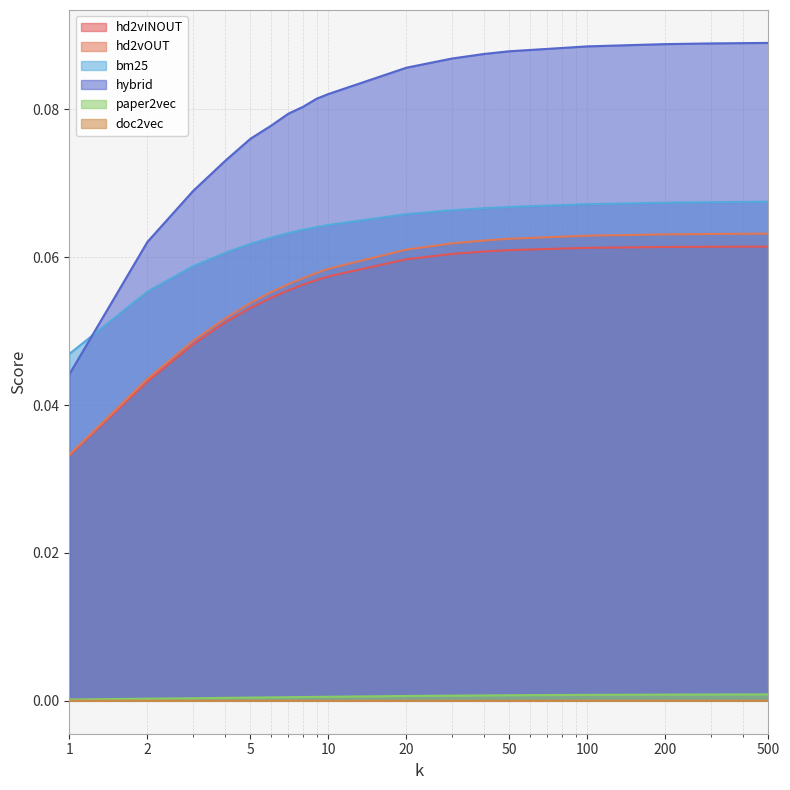

Reading right to left, extract all data points from this chart.

hd2vINOUT: 500=0.1	300=0.1	200=0.1	100=0.1	50=0.1	40=0.1	30=0.1	20=0.1	10=0.1	9=0.1	8=0.1	7=0.1	6=0.1	5=0.1	4=0.1	3=0.0	2=0.0	1=0.0
hd2vOUT: 500=0.1	300=0.1	200=0.1	100=0.1	50=0.1	40=0.1	30=0.1	20=0.1	10=0.1	9=0.1	8=0.1	7=0.1	6=0.1	5=0.1	4=0.1	3=0.0	2=0.0	1=0.0
bm25: 500=0.1	300=0.1	200=0.1	100=0.1	50=0.1	40=0.1	30=0.1	20=0.1	10=0.1	9=0.1	8=0.1	7=0.1	6=0.1	5=0.1	4=0.1	3=0.1	2=0.1	1=0.0
hybrid: 500=0.1	300=0.1	200=0.1	100=0.1	50=0.1	40=0.1	30=0.1	20=0.1	10=0.1	9=0.1	8=0.1	7=0.1	6=0.1	5=0.1	4=0.1	3=0.1	2=0.1	1=0.0
paper2vec: 500=0.0	300=0.0	200=0.0	100=0.0	50=0.0	40=0.0	30=0.0	20=0.0	10=0.0	9=0.0	8=0.0	7=0.0	6=0.0	5=0.0	4=0.0	3=0.0	2=0.0	1=0.0
doc2vec: 500=0.0	300=0.0	200=0.0	100=0.0	50=0.0	40=0.0	30=0.0	20=0.0	10=0.0	9=0.0	8=0.0	7=0.0	6=0.0	5=0.0	4=0.0	3=0.0	2=0.0	1=0.0